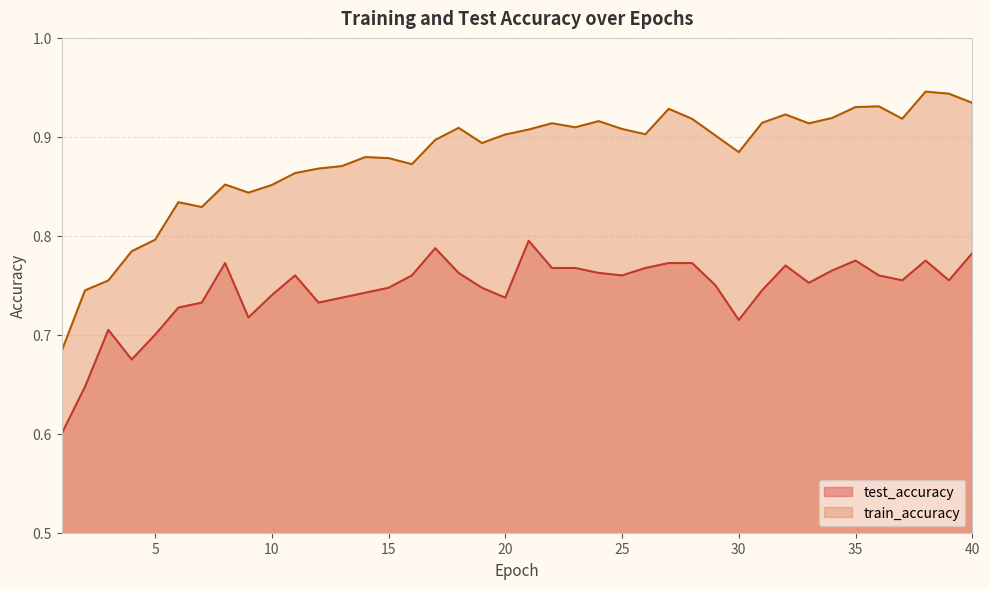

How many interior local valleys does the train_accuracy series have?

9